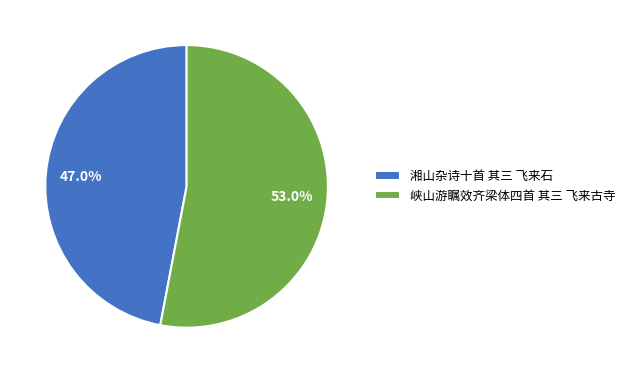

To the nearest percent, what is the difference between the largest and smallest slice percentages?

6%